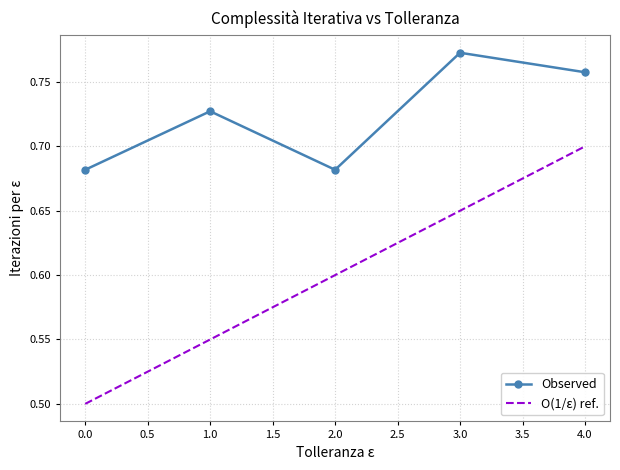

True or false: Observed and O(1/ε) ref. intersect in this chart.

False